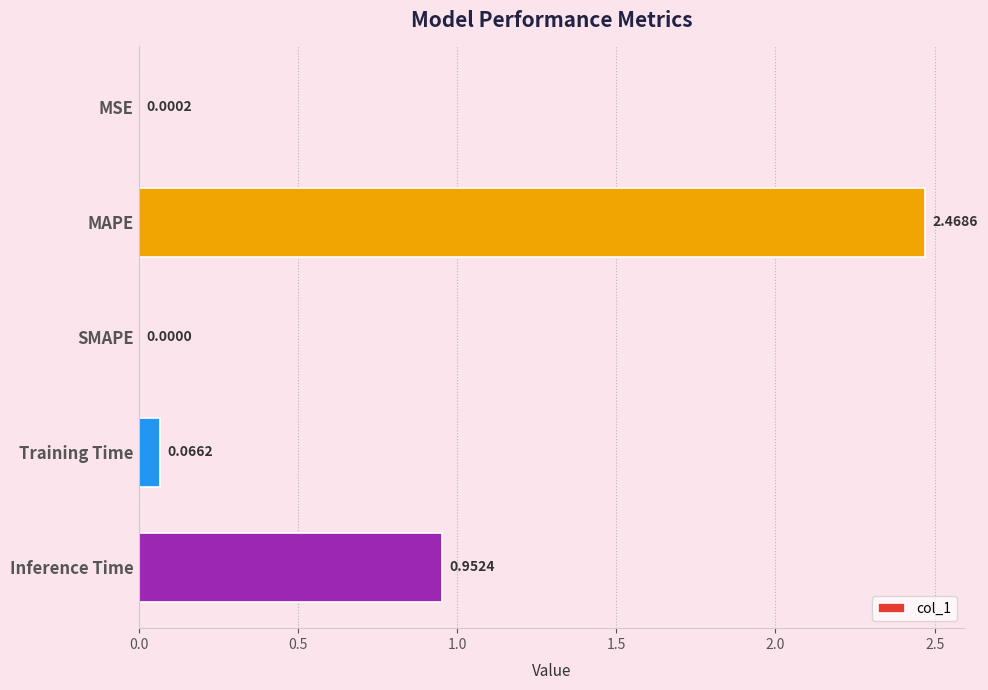

At which category does the chart reach its peak across all series?

MAPE